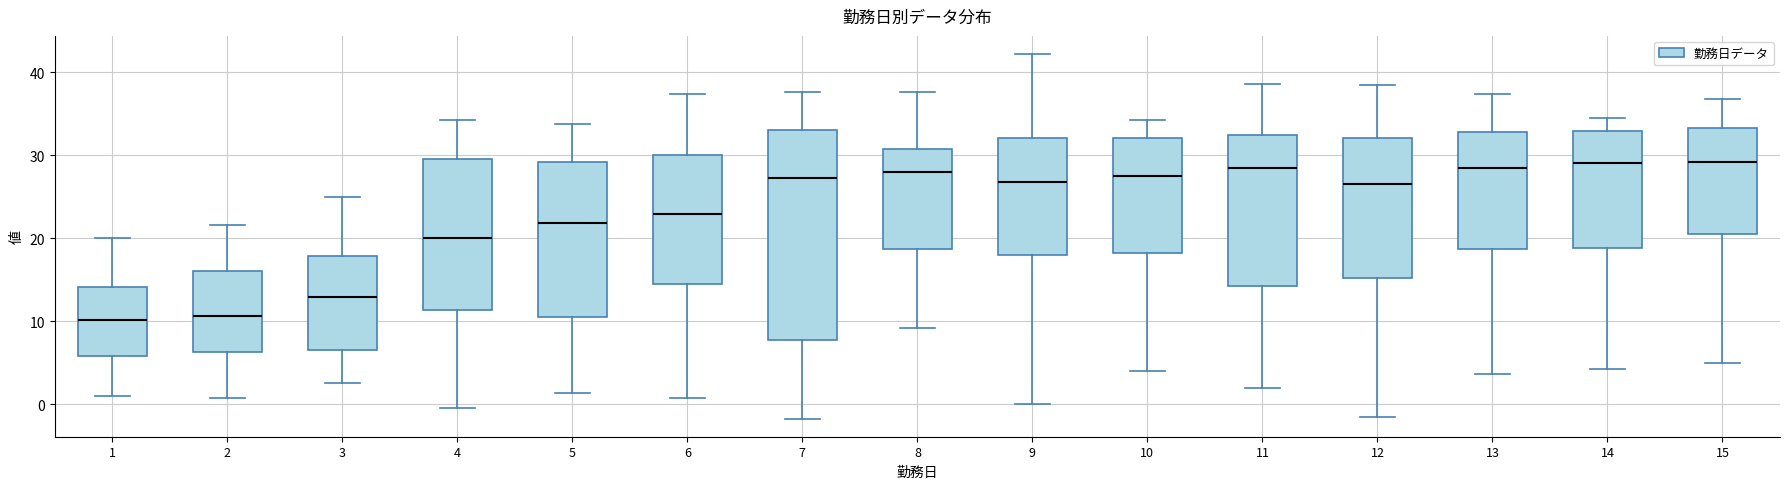

Where does the upper whisker of the box at x = 9 end on the y-axis? The values are not printed on the chart, so give them approximately, as read against the axis.

42